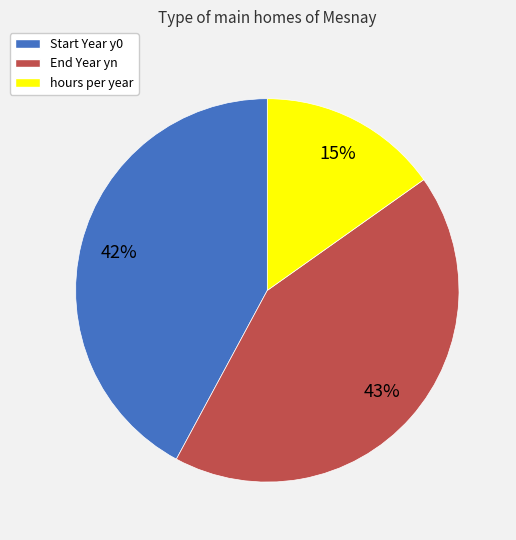

Approximately how many times larger is the value at End Year yn compared to Start Year y0?

1.0